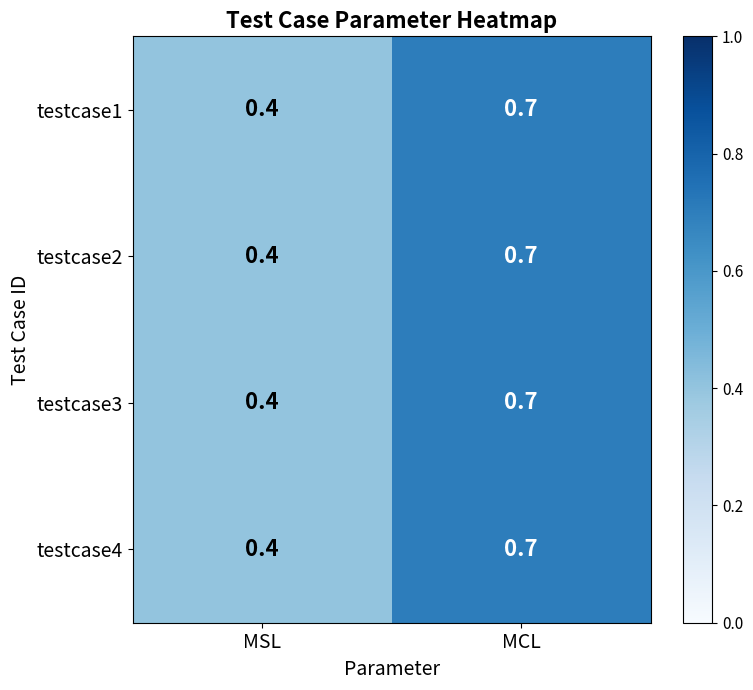

Rank the categories by testcase2 value from lowest to highest.

MSL, MCL